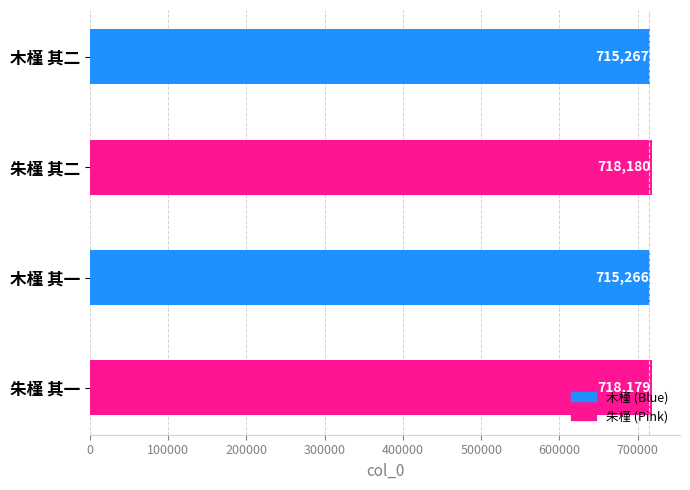

Which has a higher value, 木槿 其二 or 朱槿 其二?

朱槿 其二